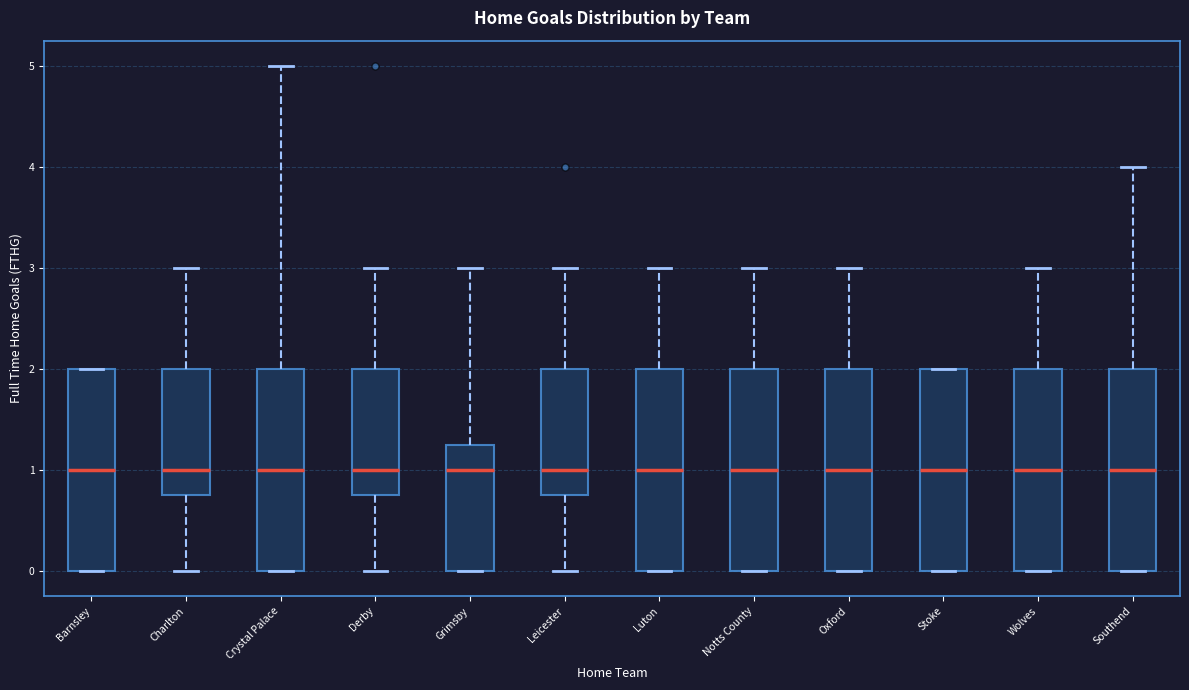

Reading left to right, transcribe this box plot: for each box, give where its median line is, the range the box spans, and where its two whiskers end, as read against the y-axis. The values are not printed on the chart, so give them approximately, as read against the axis.

Barnsley: median 1.0, box 0.0 to 2.0, whiskers 0.0 to 2.0
Charlton: median 1.0, box 0.8 to 2.0, whiskers 0.0 to 3.0
Crystal Palace: median 1.0, box 0.0 to 2.0, whiskers 0.0 to 5.0
Derby: median 1.0, box 0.8 to 2.0, whiskers 0.0 to 3.0
Grimsby: median 1.0, box 0.0 to 1.3, whiskers 0.0 to 3.0
Leicester: median 1.0, box 0.8 to 2.0, whiskers 0.0 to 3.0
Luton: median 1.0, box 0.0 to 2.0, whiskers 0.0 to 3.0
Notts County: median 1.0, box 0.0 to 2.0, whiskers 0.0 to 3.0
Oxford: median 1.0, box 0.0 to 2.0, whiskers 0.0 to 3.0
Stoke: median 1.0, box 0.0 to 2.0, whiskers 0.0 to 2.0
Wolves: median 1.0, box 0.0 to 2.0, whiskers 0.0 to 3.0
Southend: median 1.0, box 0.0 to 2.0, whiskers 0.0 to 4.0